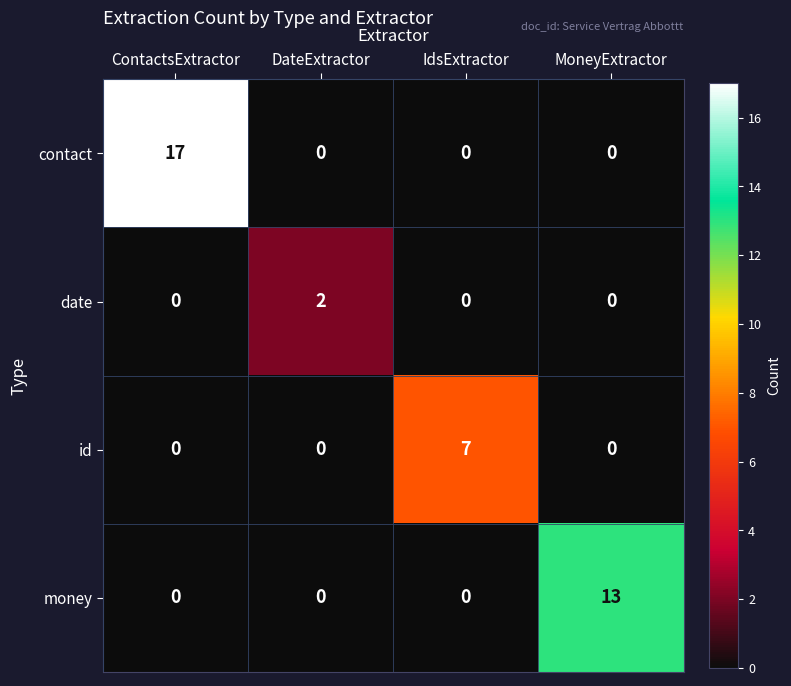

What is the total value across all series at DateExtractor?

2